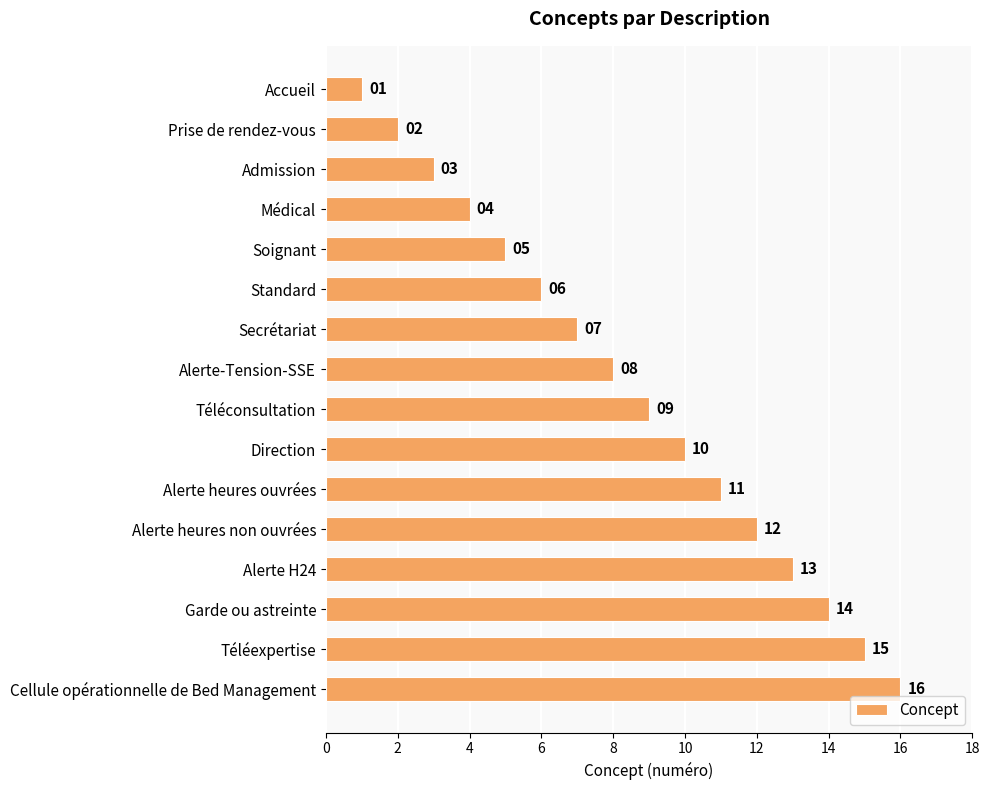

At which label is the value closest to 8?

Alerte-Tension-SSE